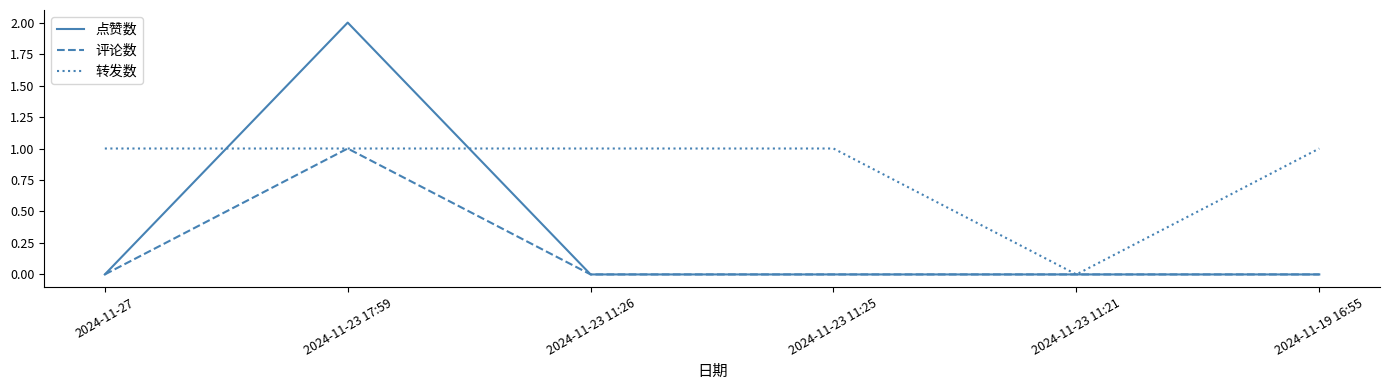

Rank the series by their average value, from lowest to highest.

评论数, 点赞数, 转发数